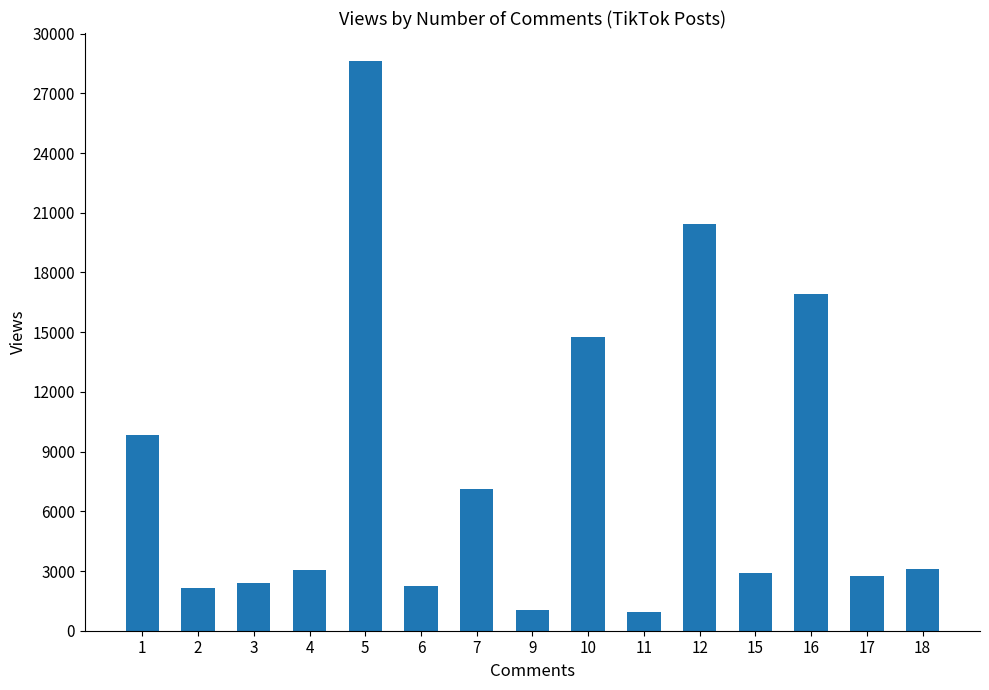

What is the value of the 3rd bar from the left?

2375